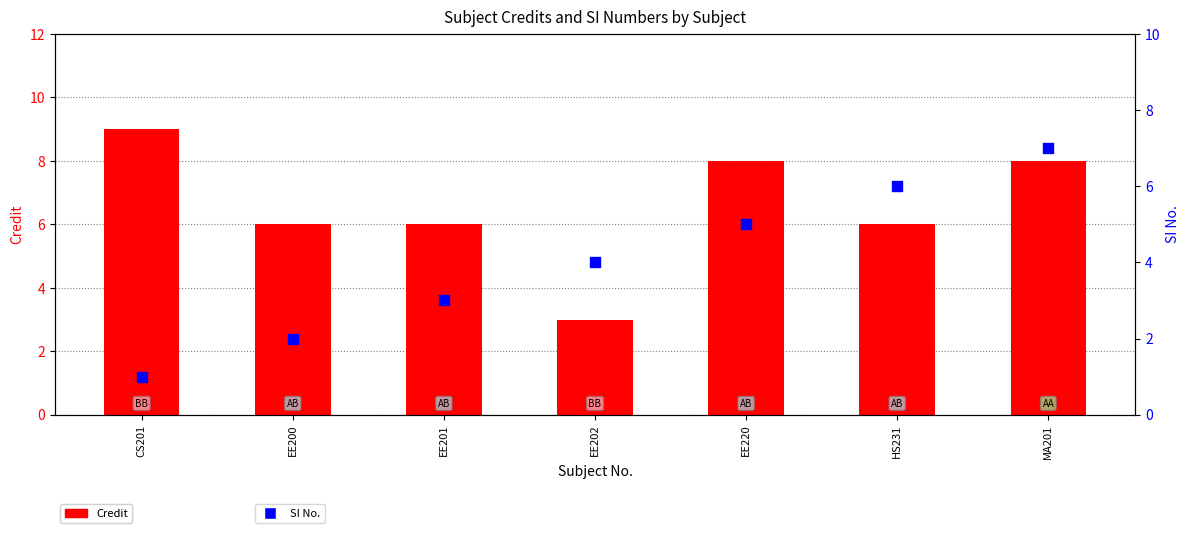

What is the total value across all series at EE202?

7